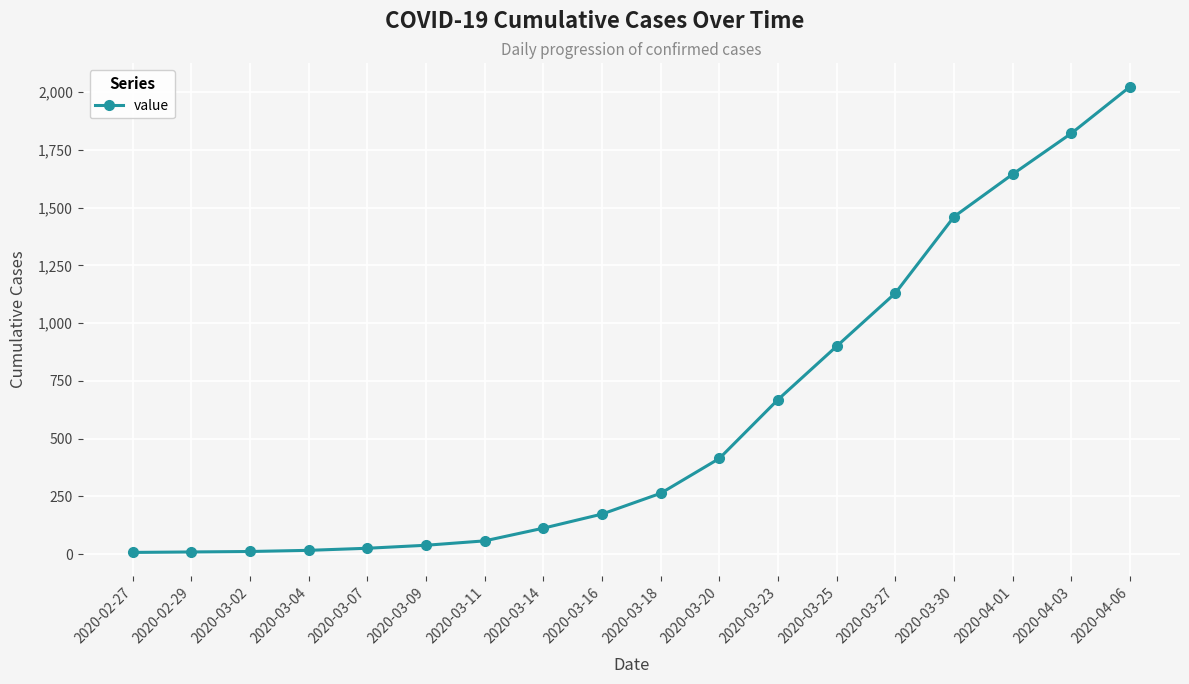

Between 2020-03-30 and 2020-04-03, which is larger?

2020-04-03